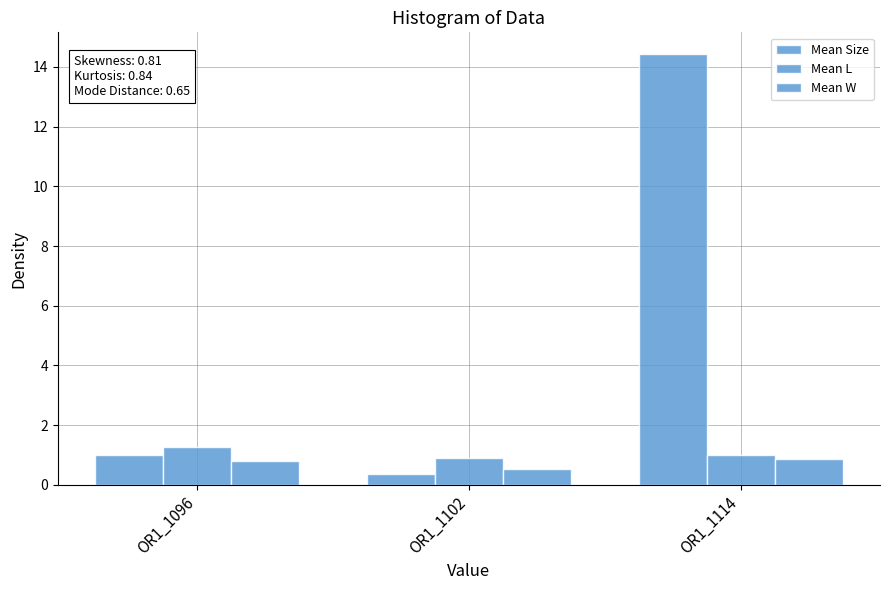

What is the spread (max minus min) of values at OR1_1114?

13.6